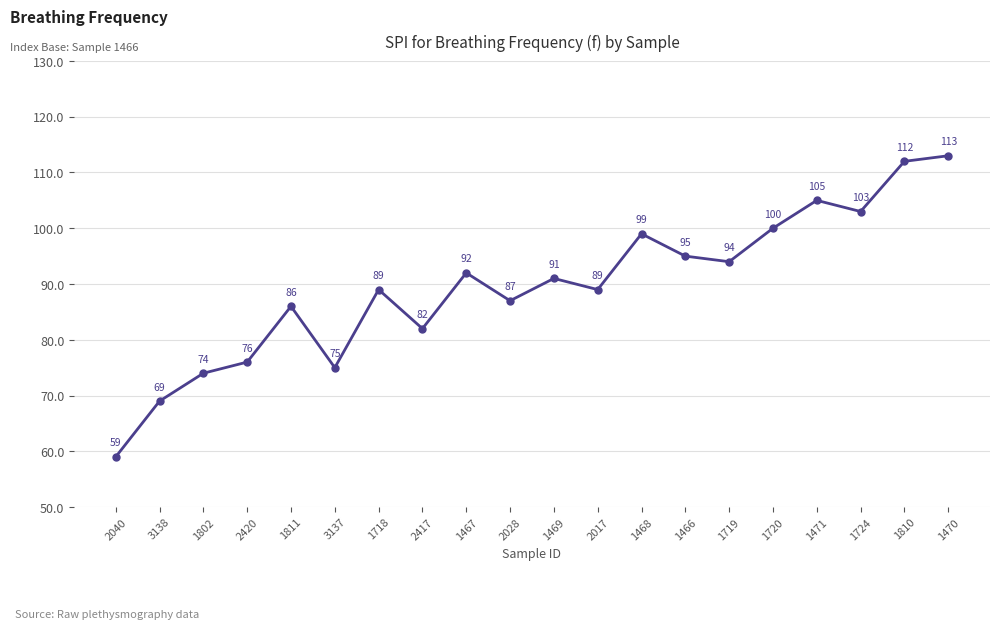

True or false: the data shows 94 at 1719.

True